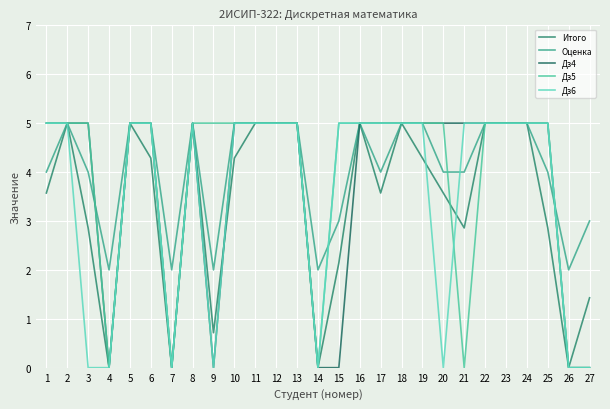

Which series changed the most between 4 and 24?

Итого